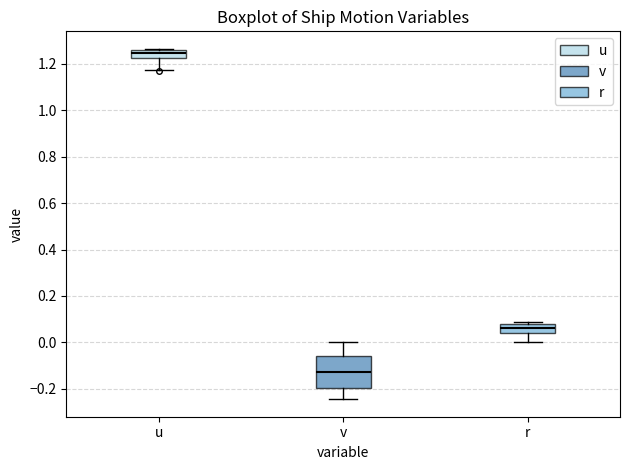

Where is the upper edge of the box for v on the y-axis? The values are not printed on the chart, so give them approximately, as read against the axis.

-0.06